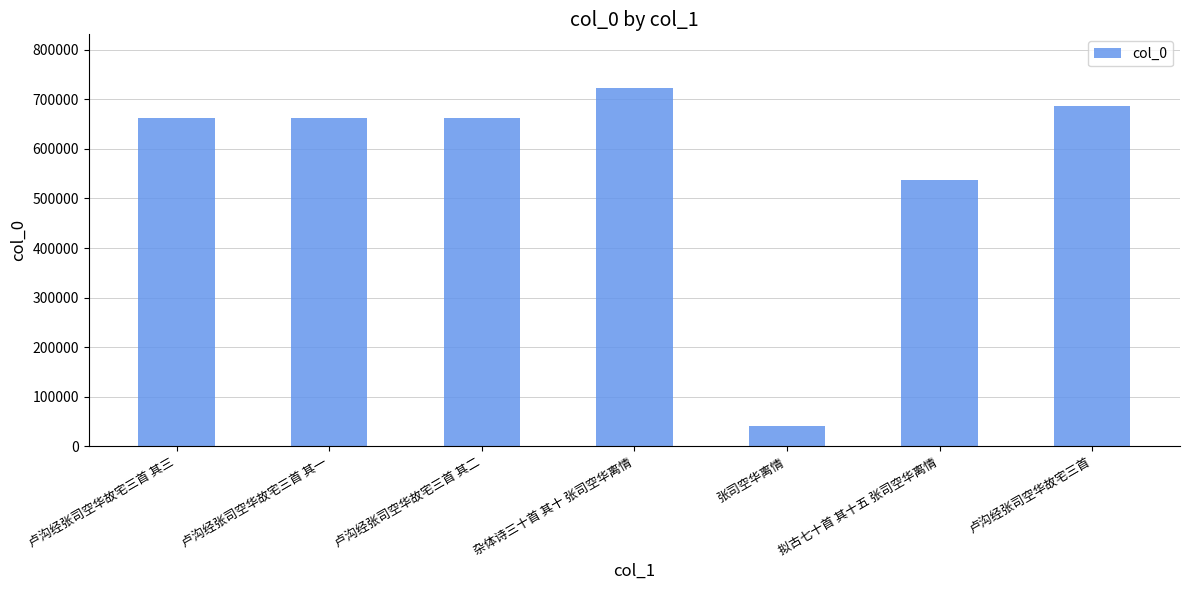

Which has a higher value, 卢沟经张司空华故宅三首 or 杂体诗三十首 其十 张司空华离情?

杂体诗三十首 其十 张司空华离情